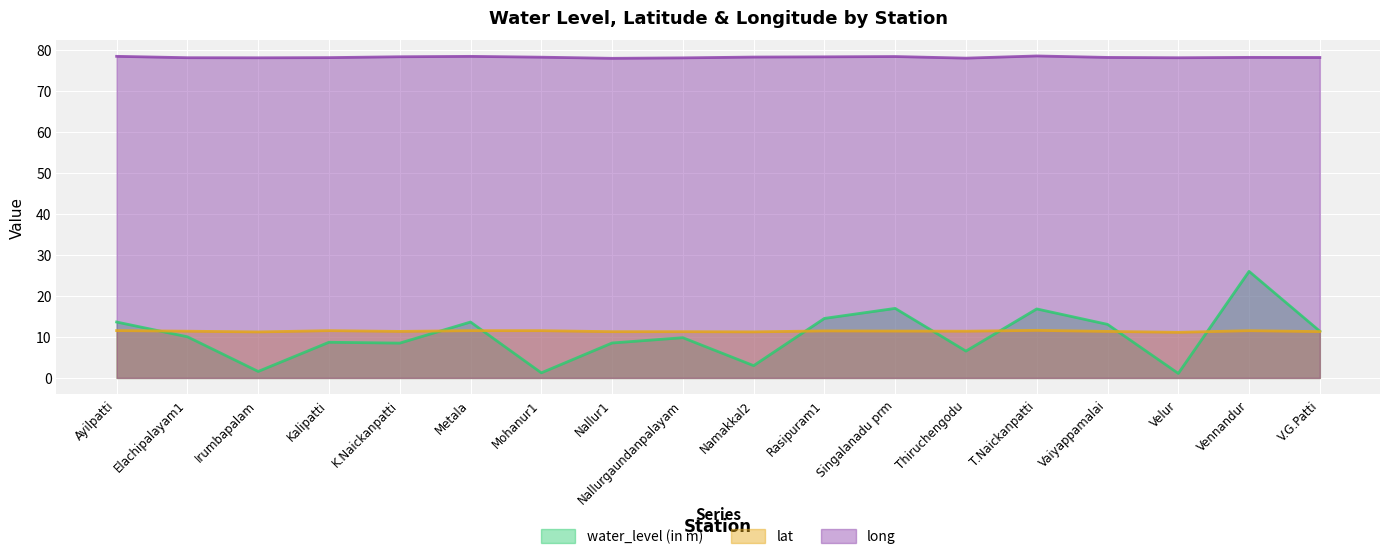

How many lines are shown in the chart?

3